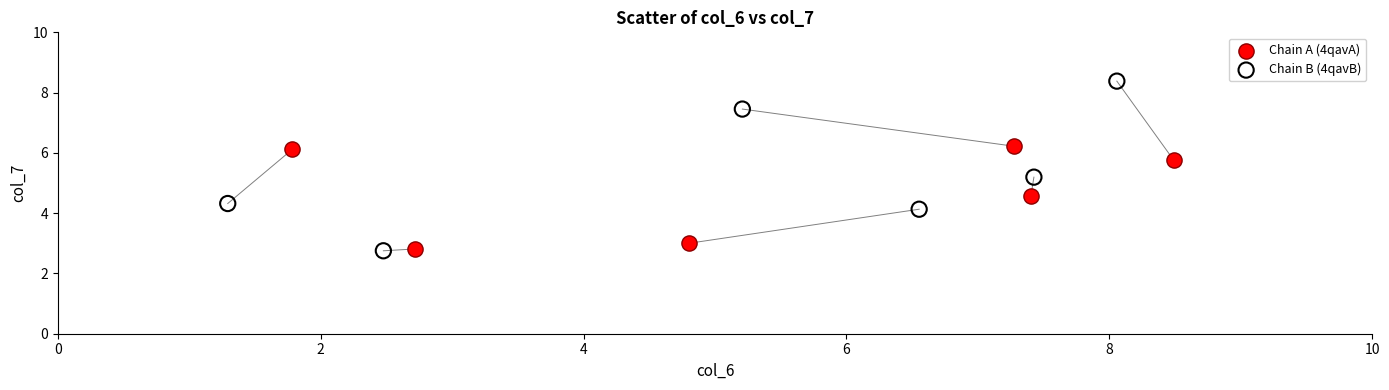

Which series reaches the maximum Y coordinate?

Chain B (4qavB)